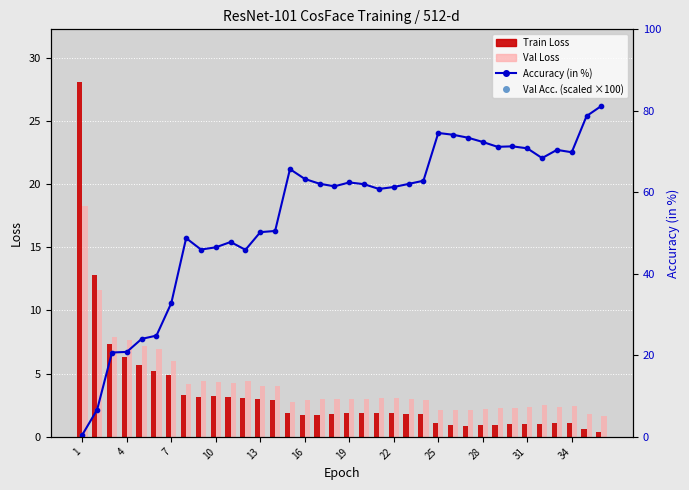

Which series reaches the minimum Y coordinate?

Train Loss